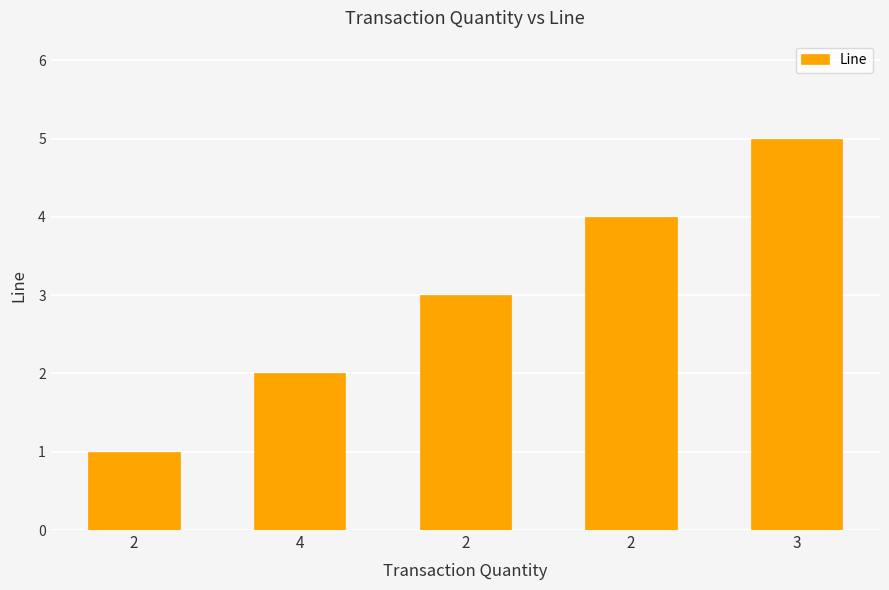

Which has a higher value, 2 or 2?

2